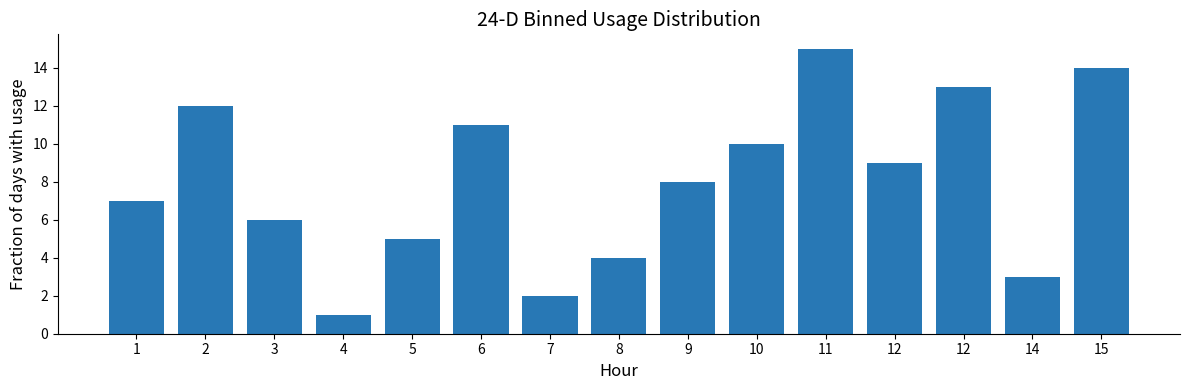

How many data points does each series have?

15